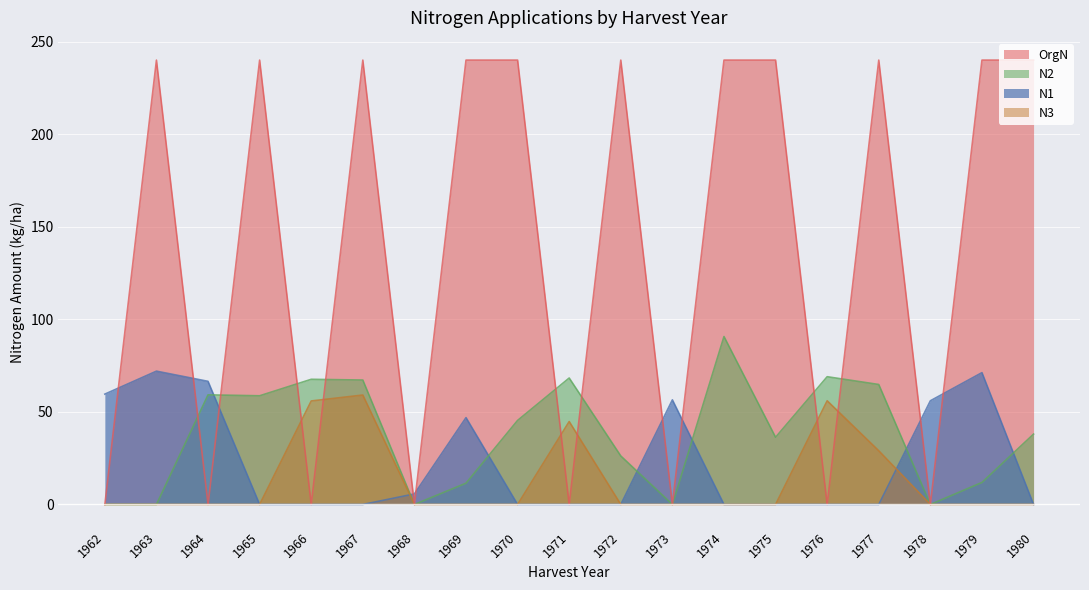

What are all the series names shown in the legend?

OrgN, N2, N1, N3